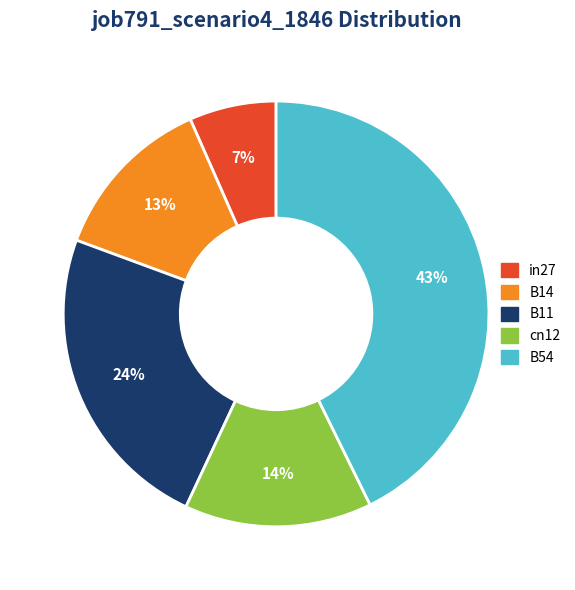

What percentage is the B14 slice, to the nearest percent?

13%